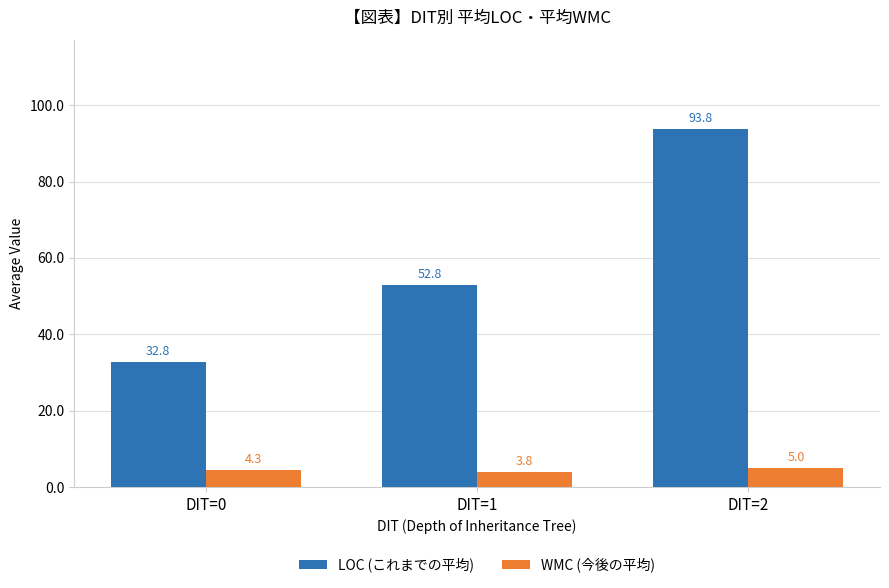

Does the chart contain any negative values?

No